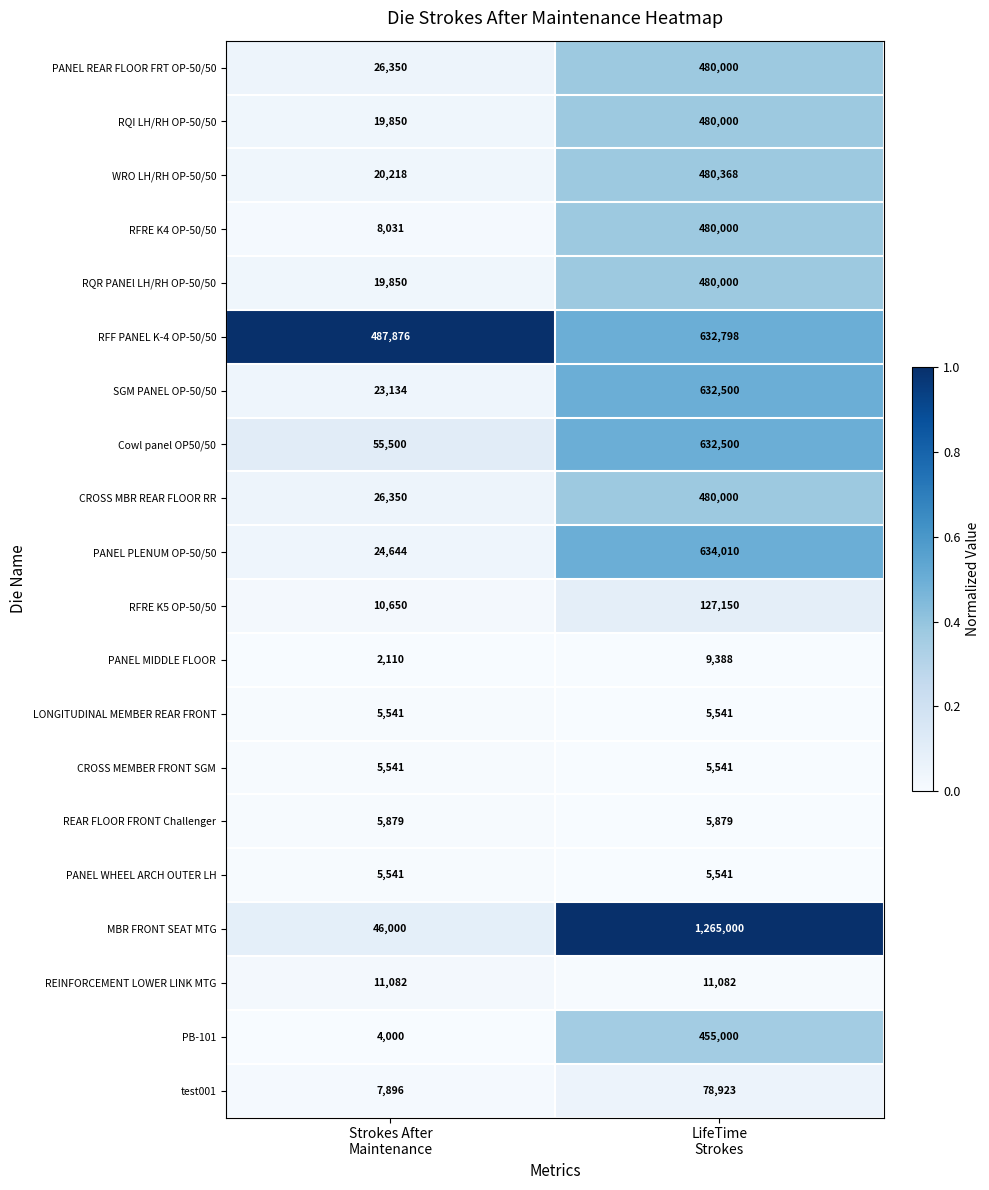

What is the highest value of the PANEL MIDDLE FLOOR series?

9388